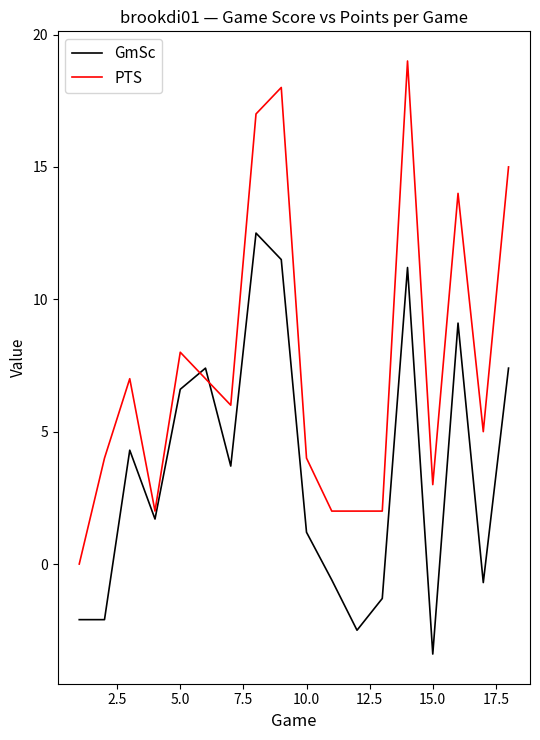

Which series has the largest total across all categories?

PTS